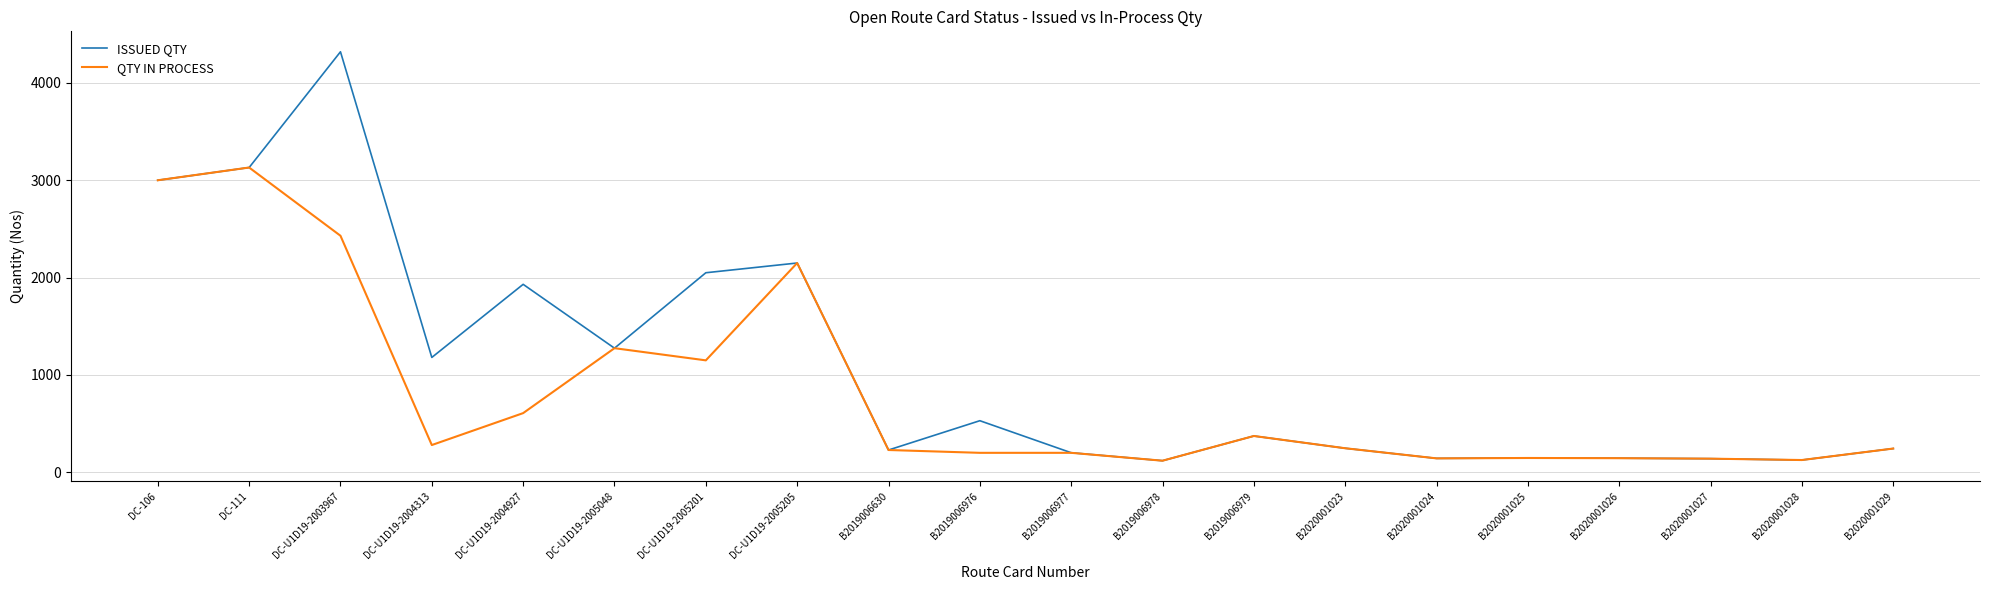

What is the total value across all series at DC-U1D19-2004927?

2539